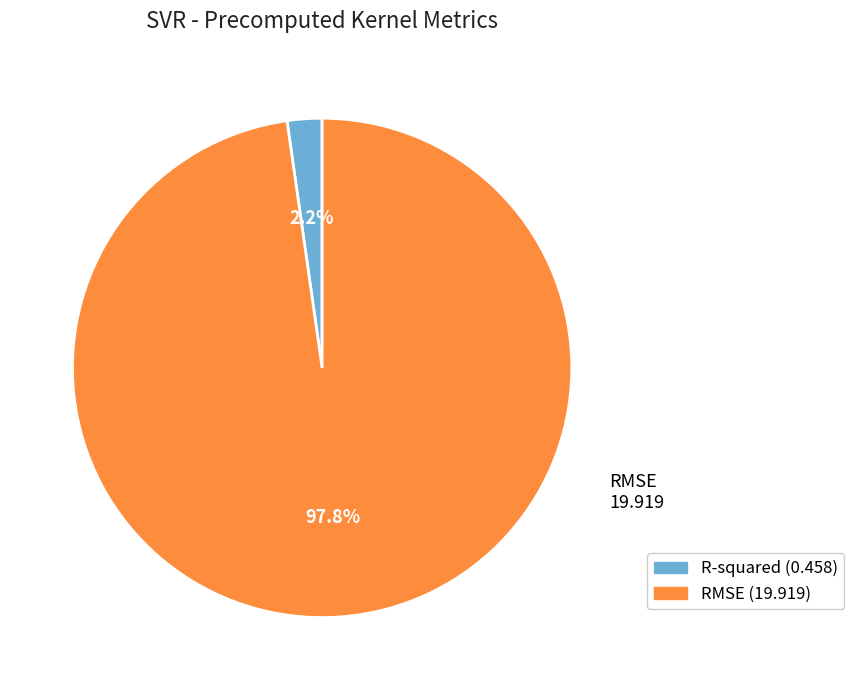

How many segments does this pie chart have?

2